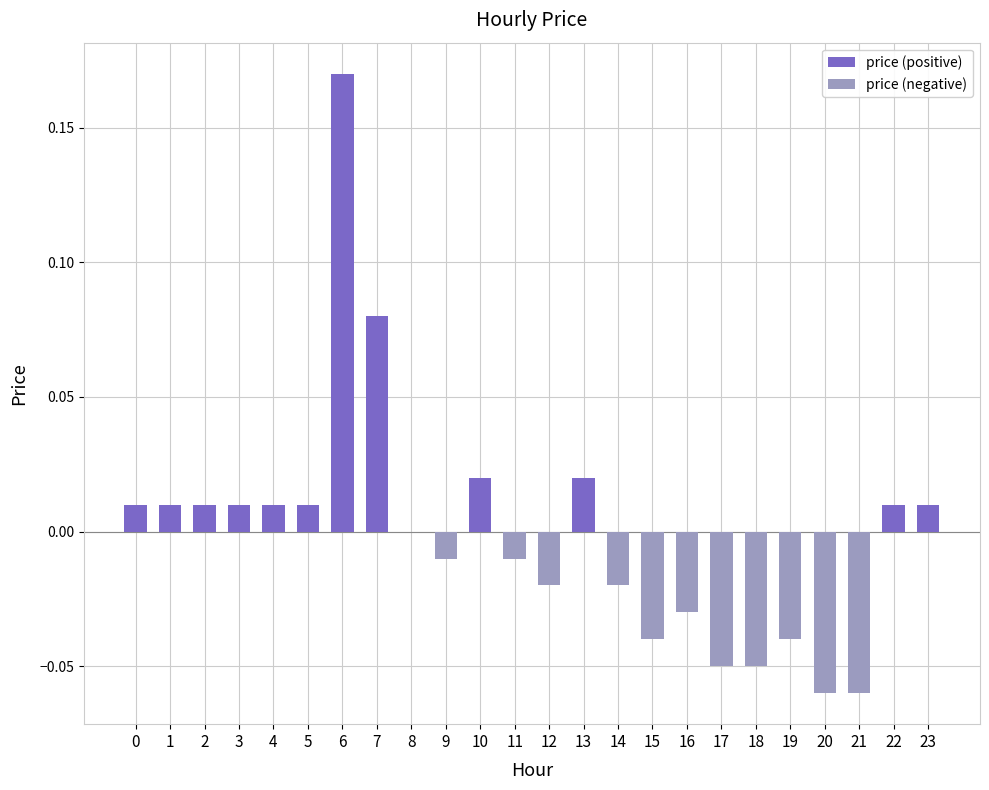

How many bars are there in each group?

2